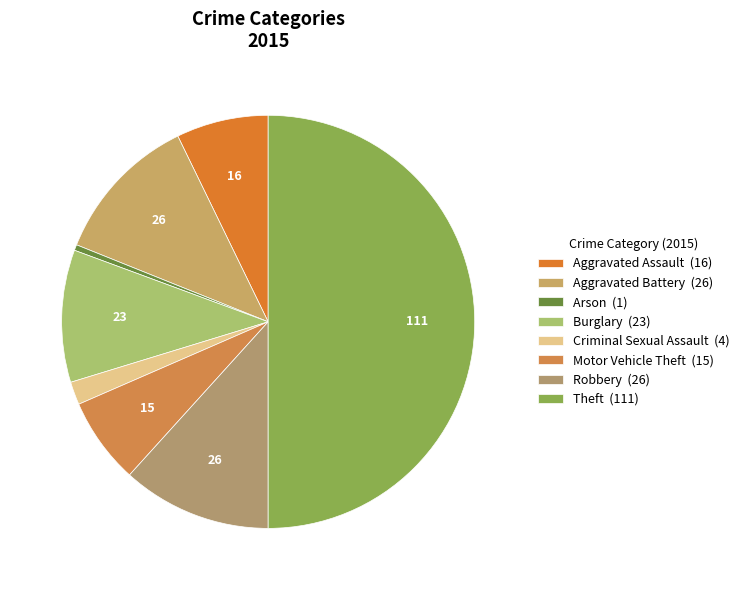

To the nearest percent, what is the difference between the largest and smallest slice percentages?

50%